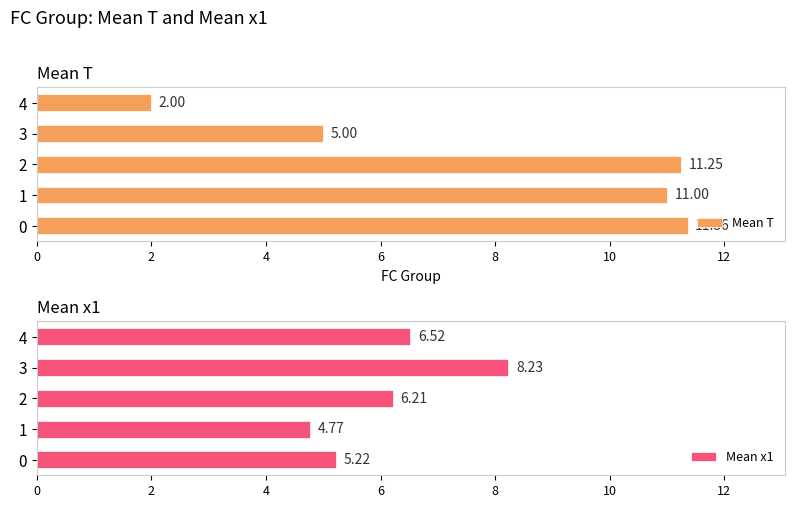

The Mean x1 series shows 6.2 at 2. True or false?

True